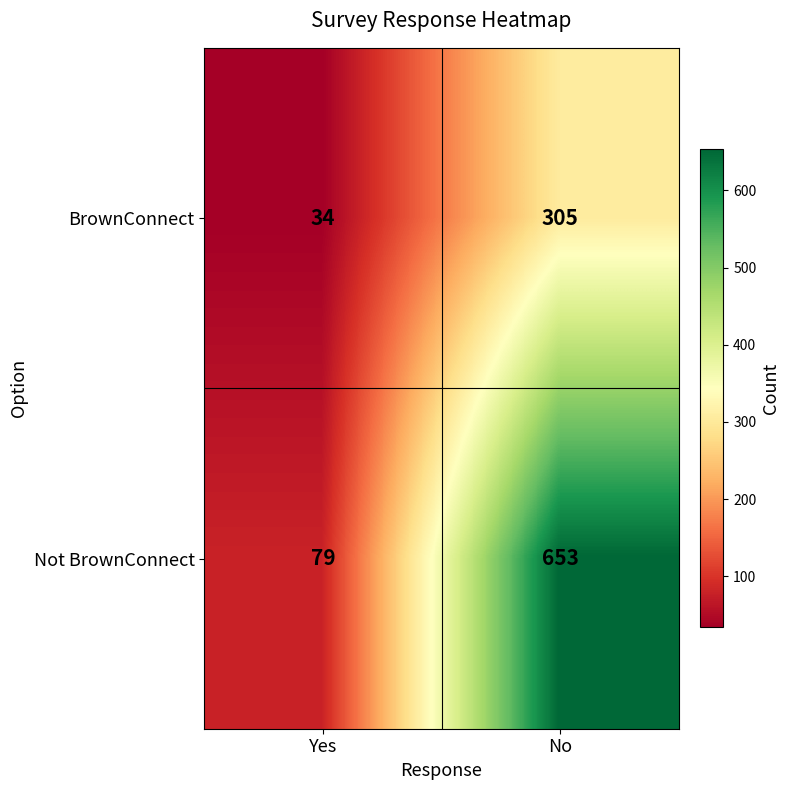

At which category is the sum across all series the highest?

No